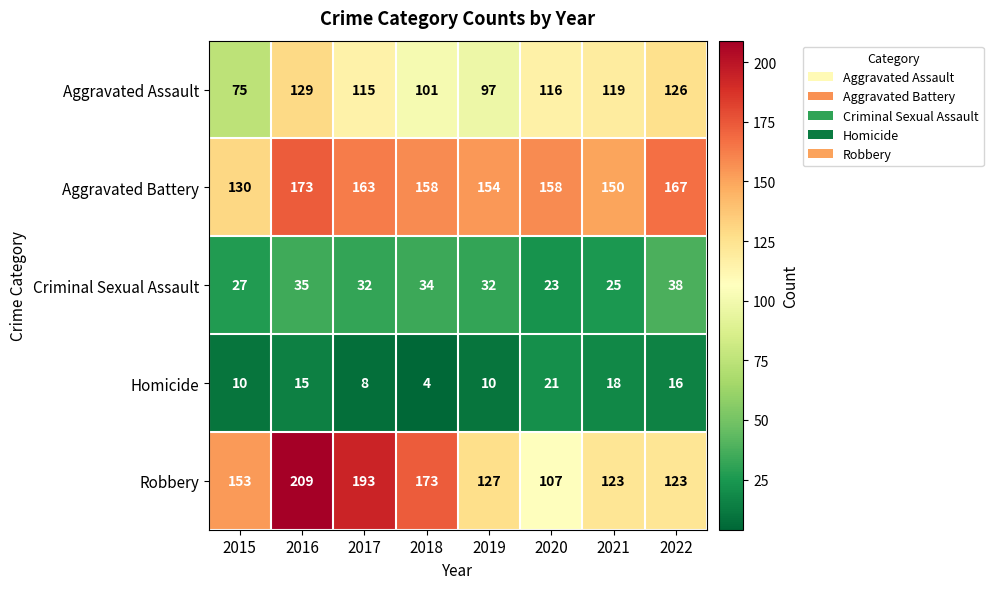

Which series has the largest total across all categories?

Aggravated Battery